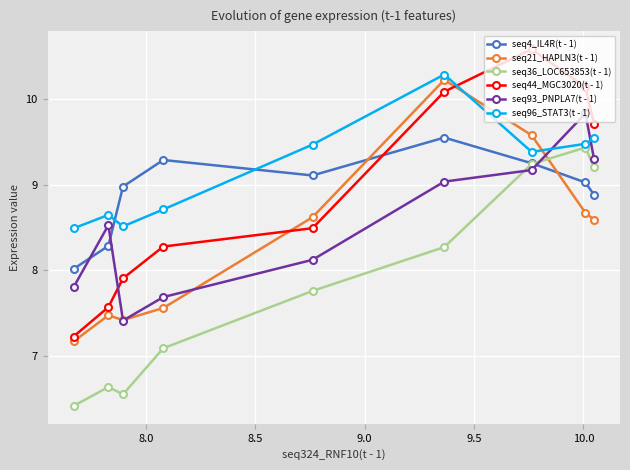

Which series has the widest spread of values?

seq44_MGC3020(t - 1)